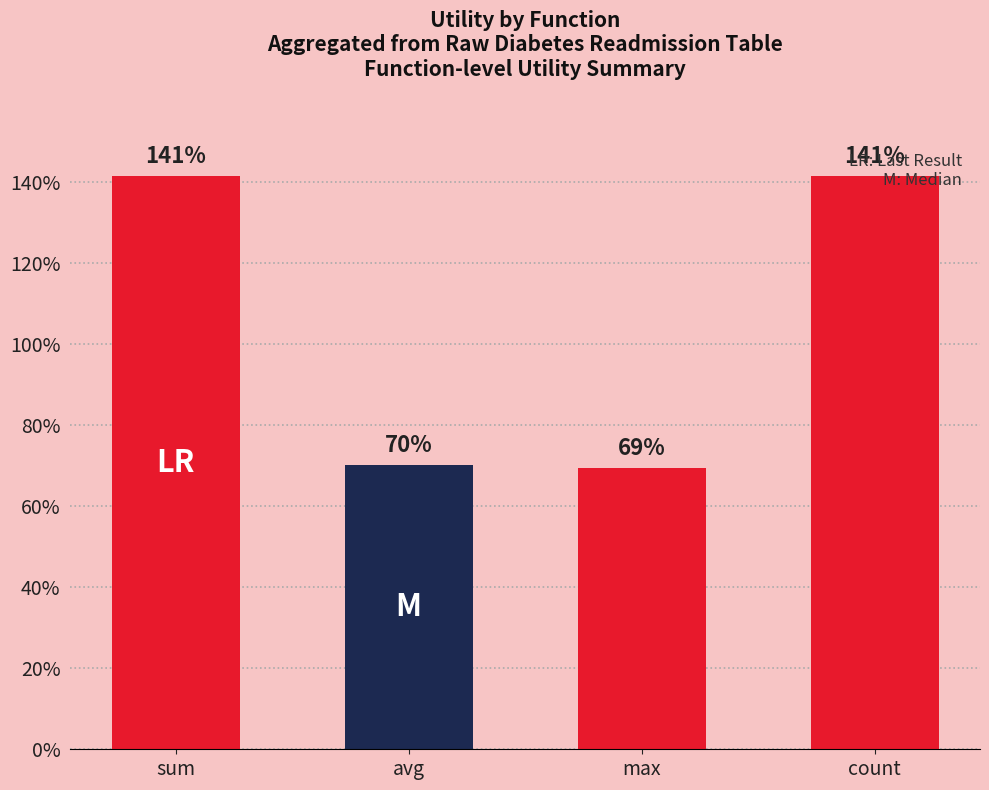

Are the bars horizontal?

No